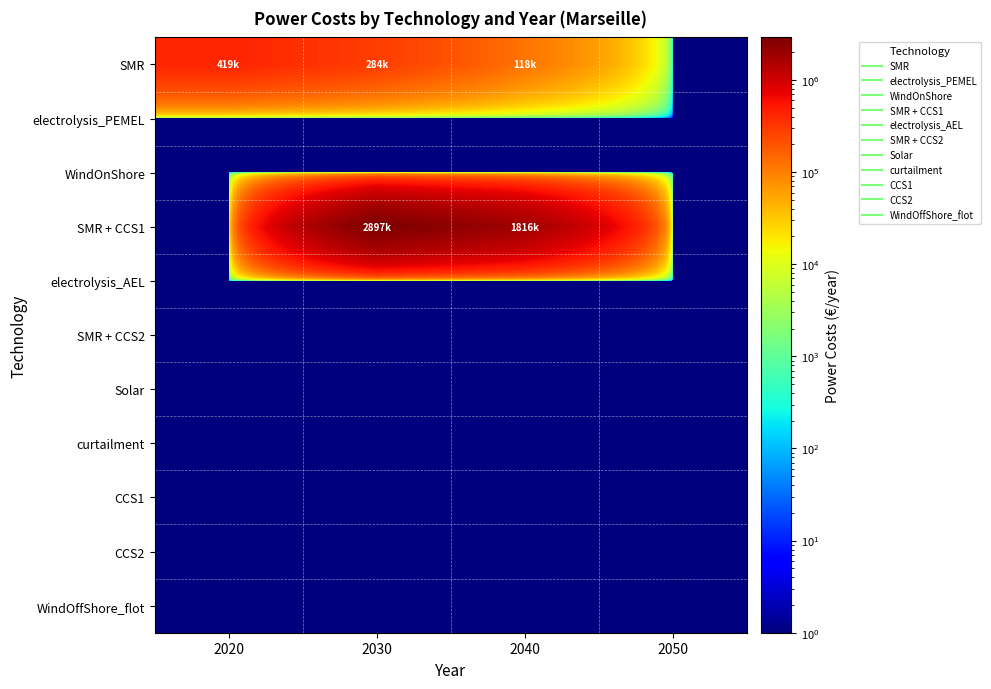

Count the number of data series in this chart.

11